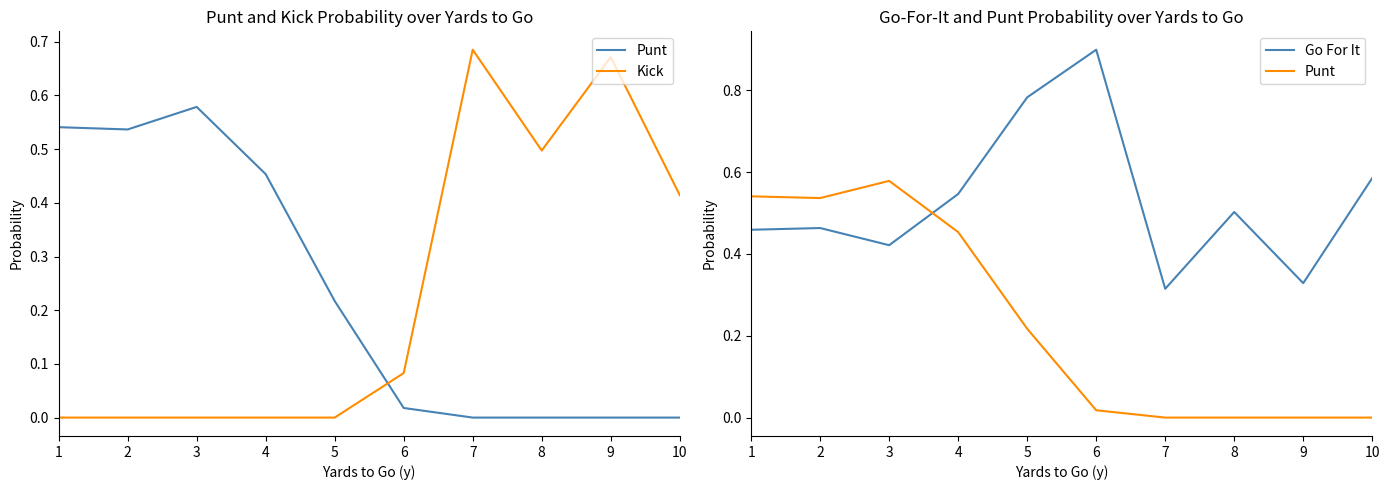

What is the difference between the maximum and minimum values in the Punt series?

0.6